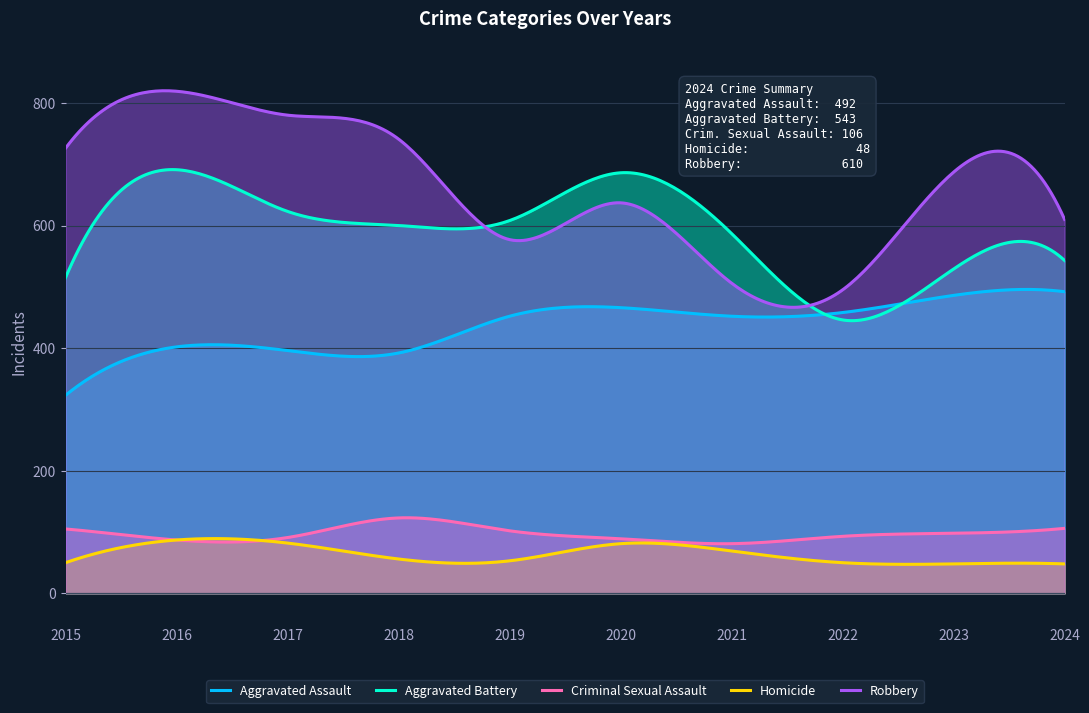

At how many categories does at least one series exceed 592?

8